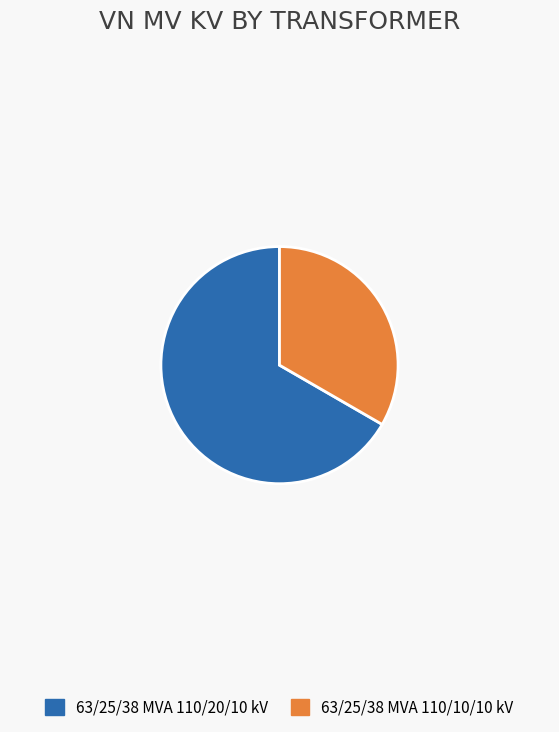

How many segments does this pie chart have?

2